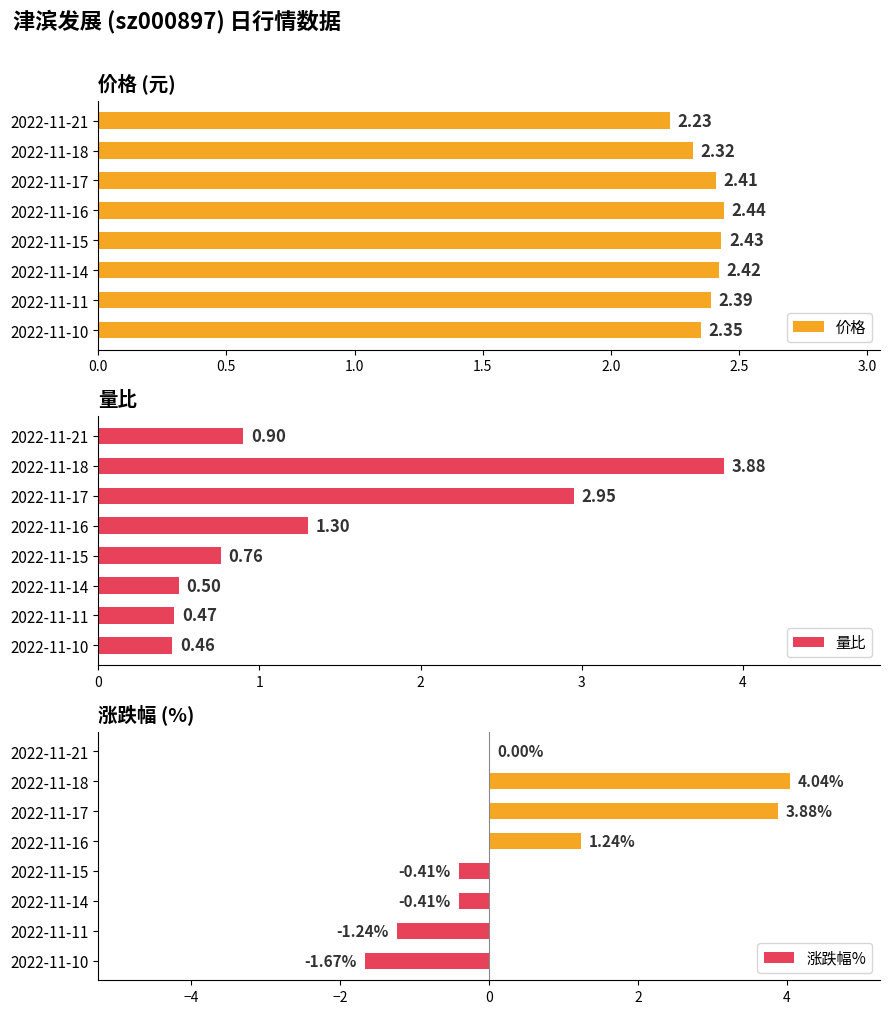

Are the bars horizontal?

Yes